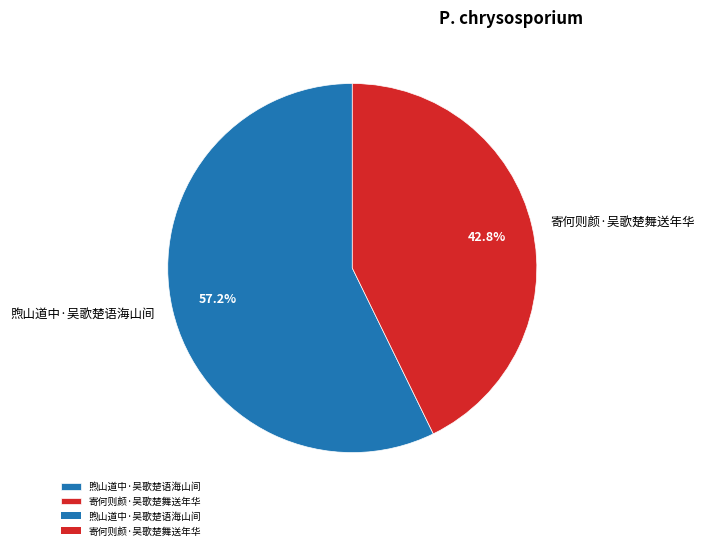

Which has a higher value, 煦山道中·吴歌楚语海山间 or 寄何则颜·吴歌楚舞送年华?

煦山道中·吴歌楚语海山间